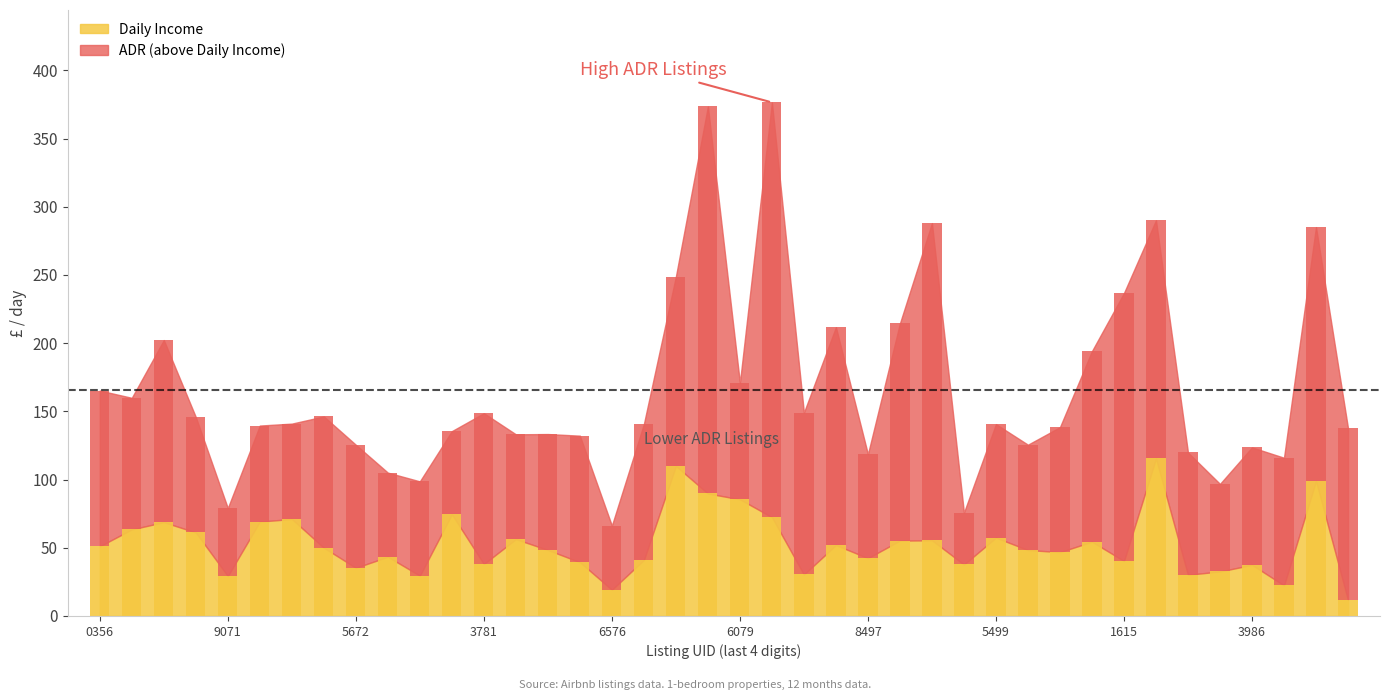

What is the average value?

52.9